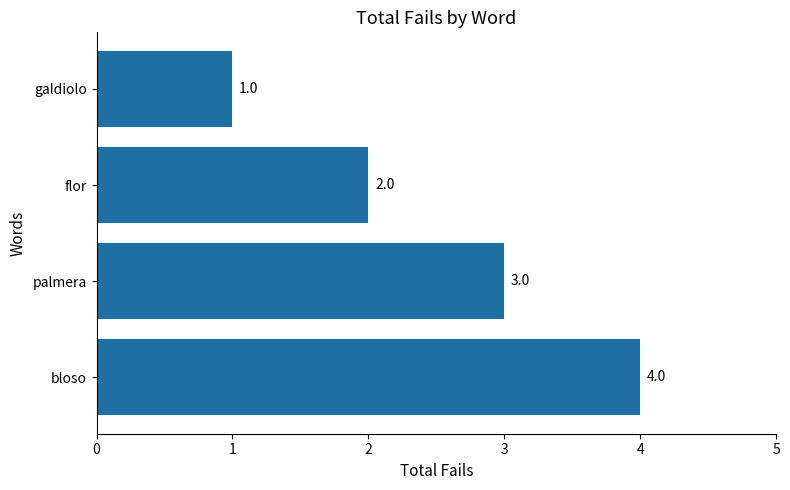

Reading bottom to top, list all the values displayed in this chart.

bloso=4	palmera=3	flor=2	galdiolo=1